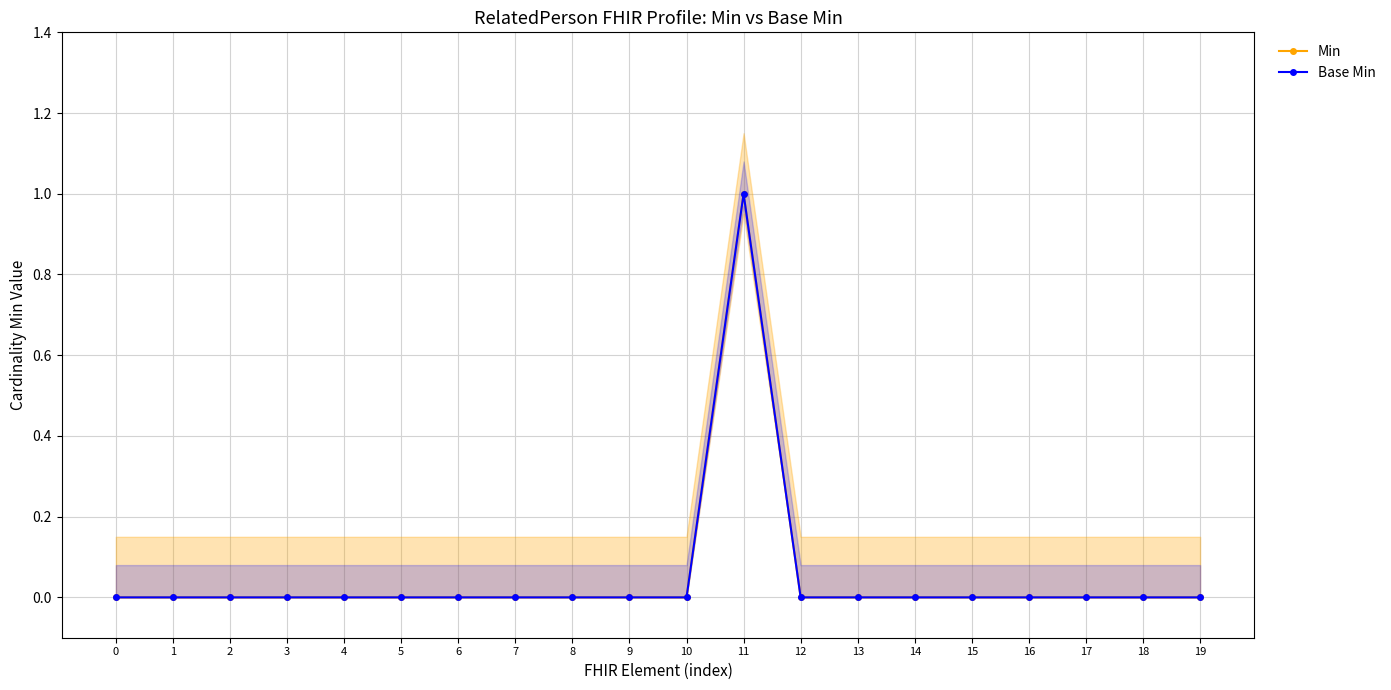

True or false: Base Min and Min intersect in this chart.

False